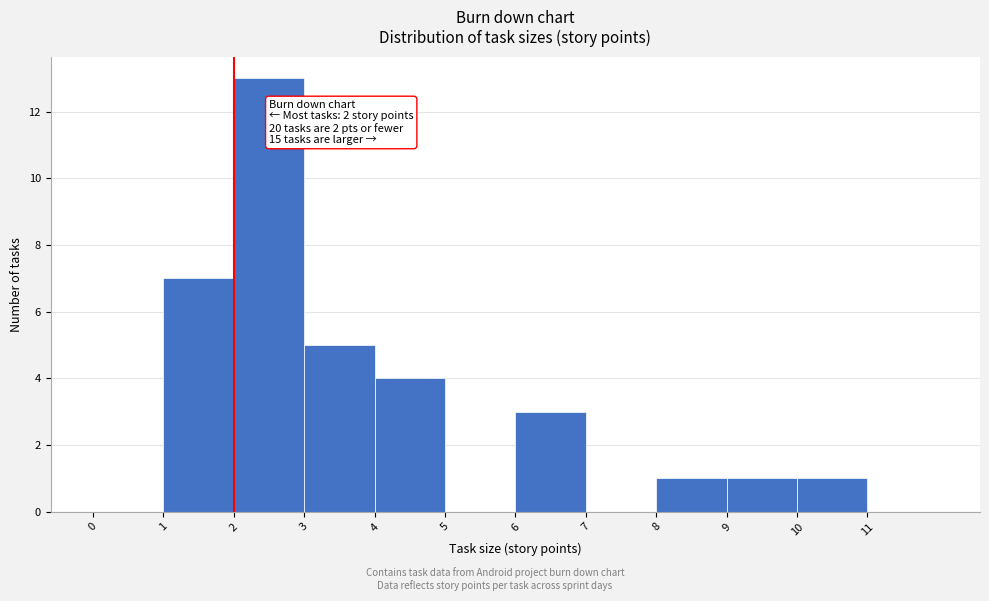

Which range on the x-axis has the tallest bar?

2 to 3